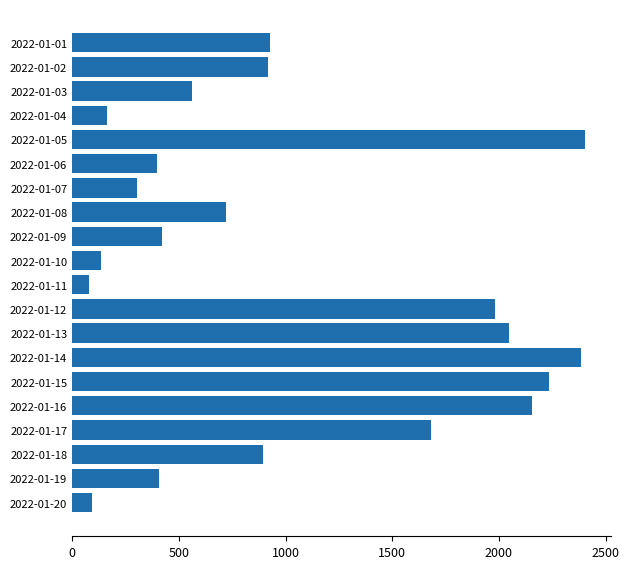

What is the sum of all values?

20904.4